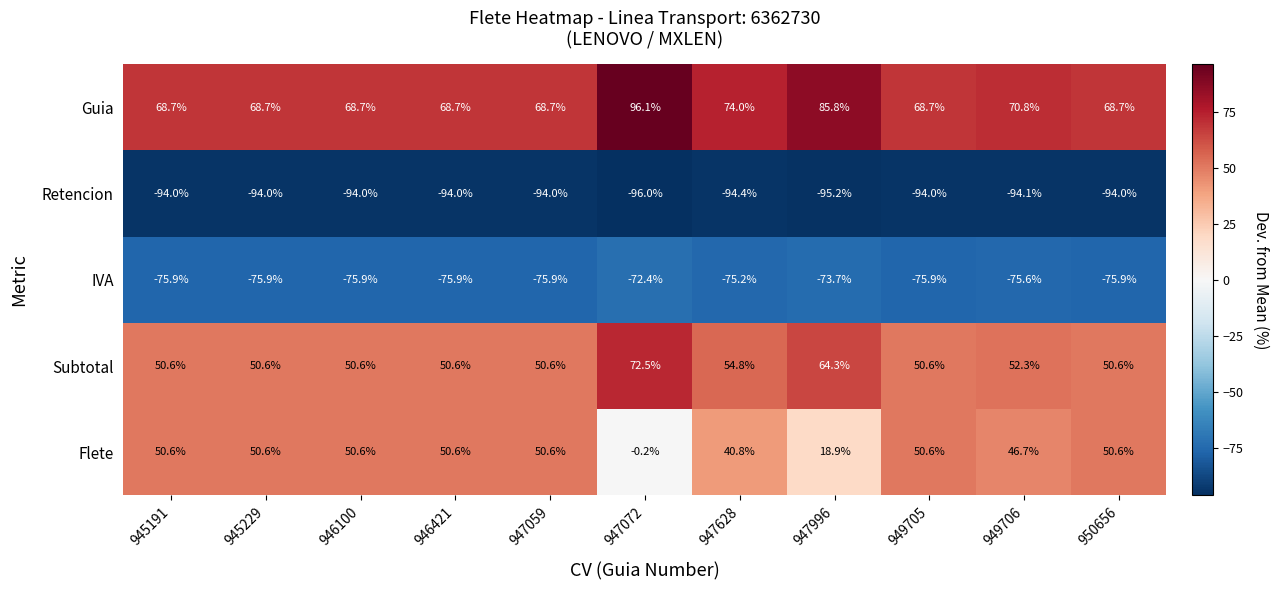

What is the approximate value of Subtotal at 950656?

50.6